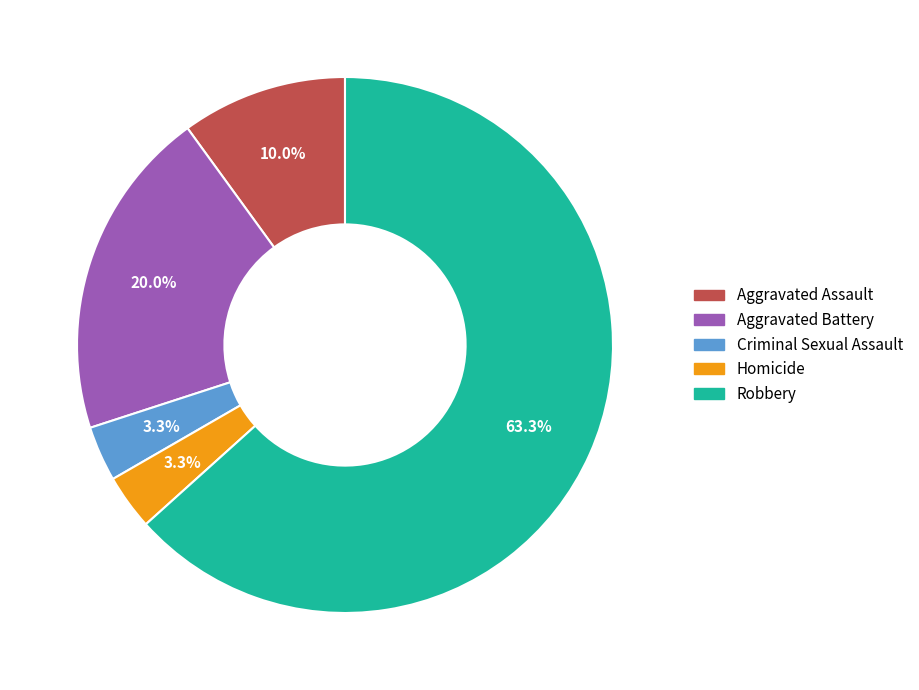

How many slices are in this pie chart?

5